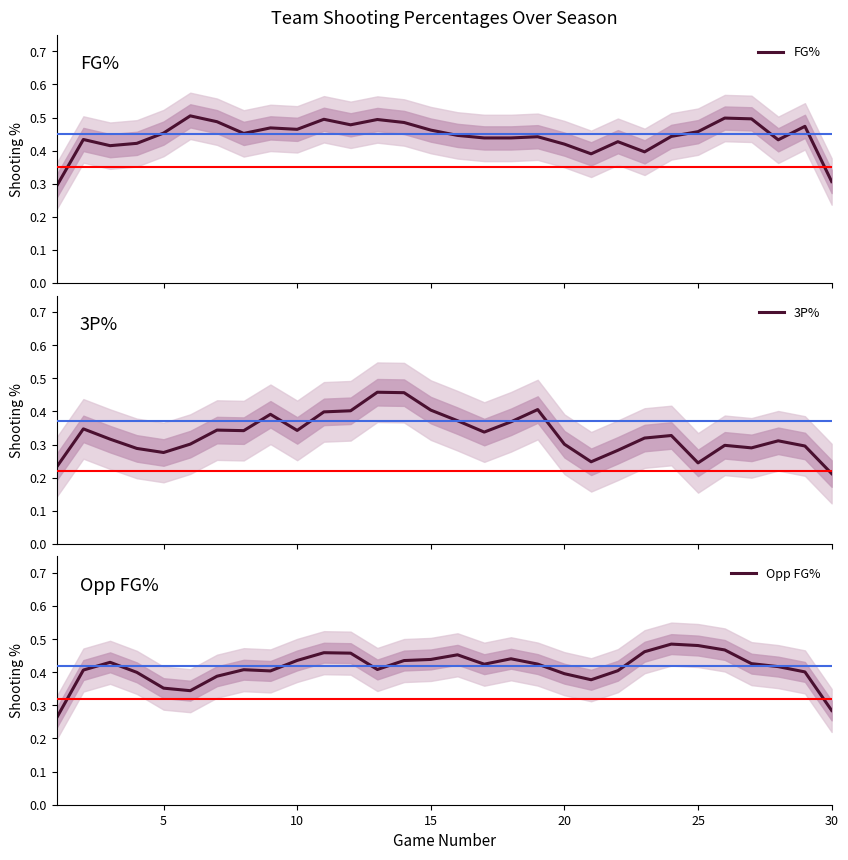

How many series are shown in this chart?

3